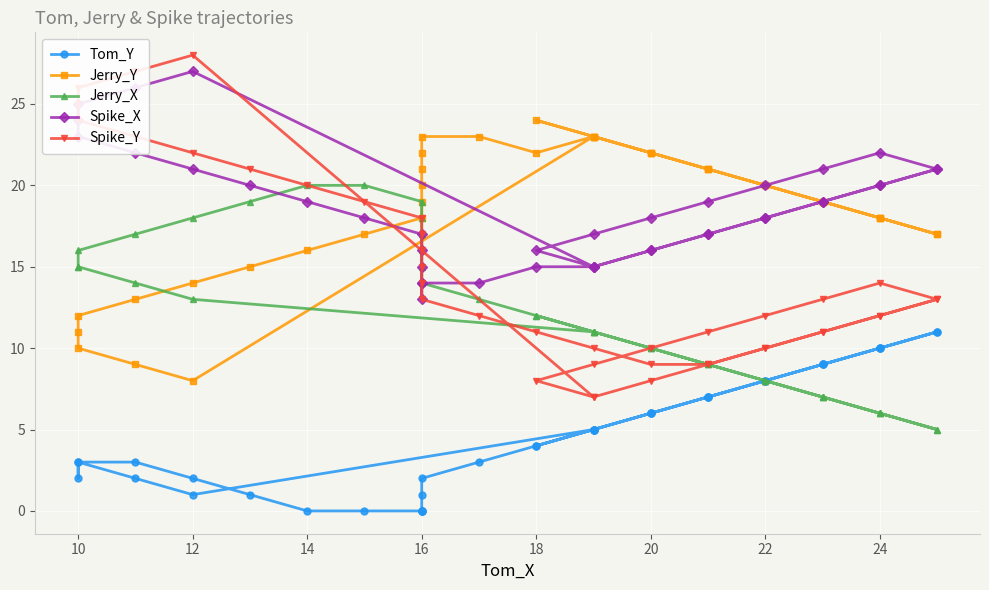

What is the average value of the Spike_Y series?

14